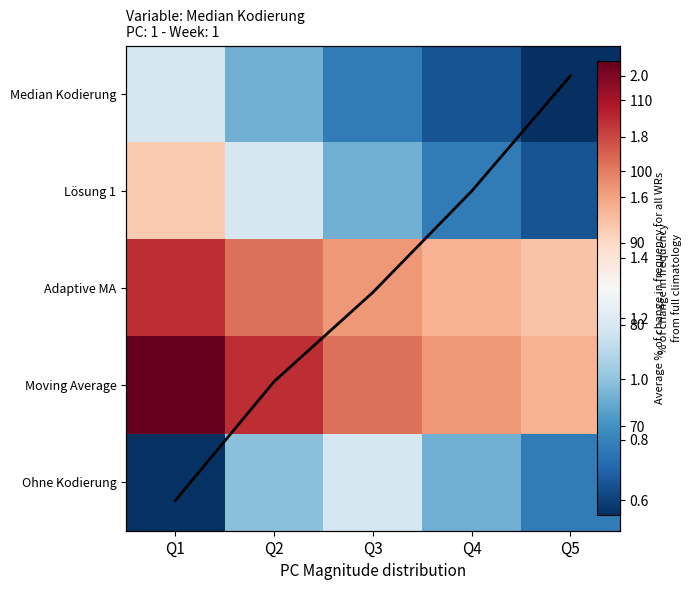

What is the greatest value displayed?

115.5